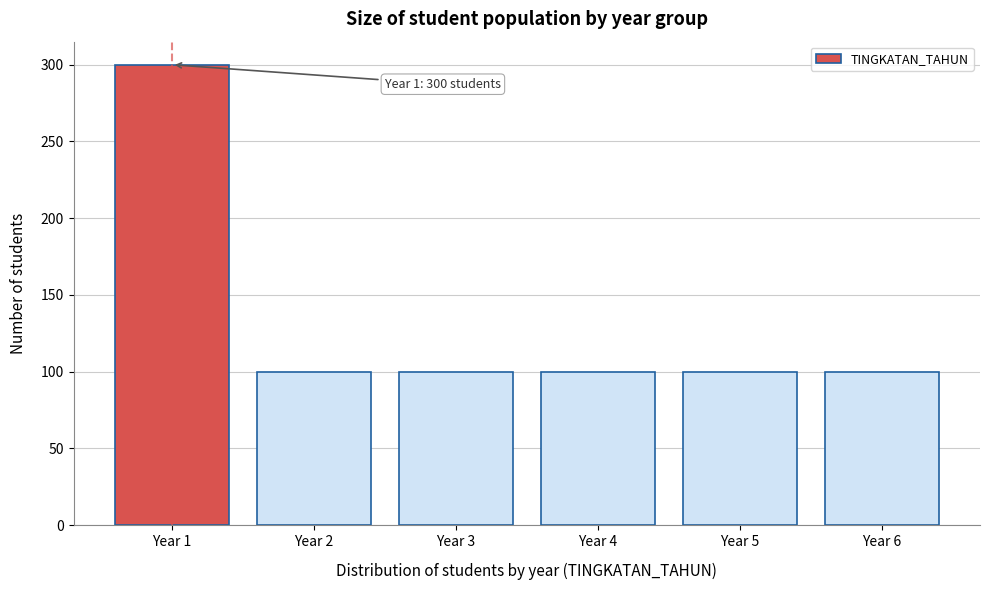

Reading left to right, transcribe all the data shown in this chart.

Year 1=300	Year 2=100	Year 3=100	Year 4=100	Year 5=100	Year 6=100